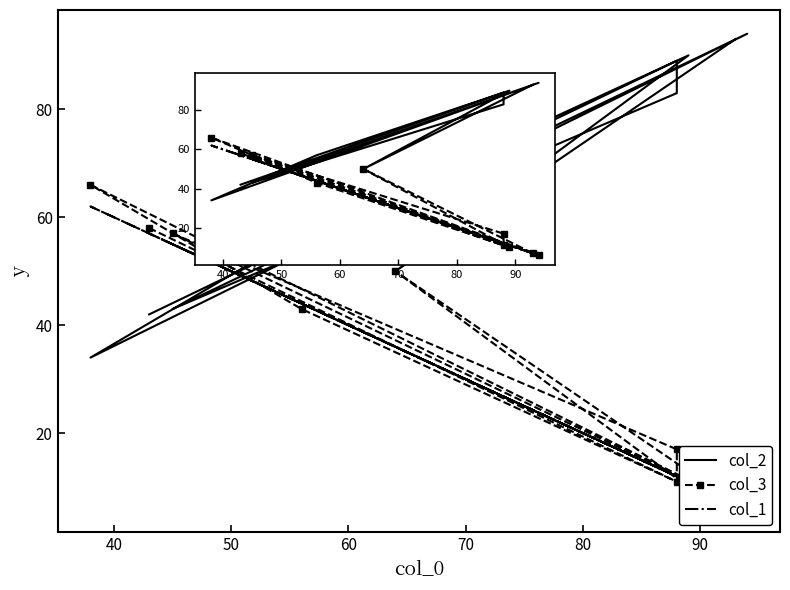

Rank the series by their maximum value, from highest to lowest.

col_2, col_3, col_1